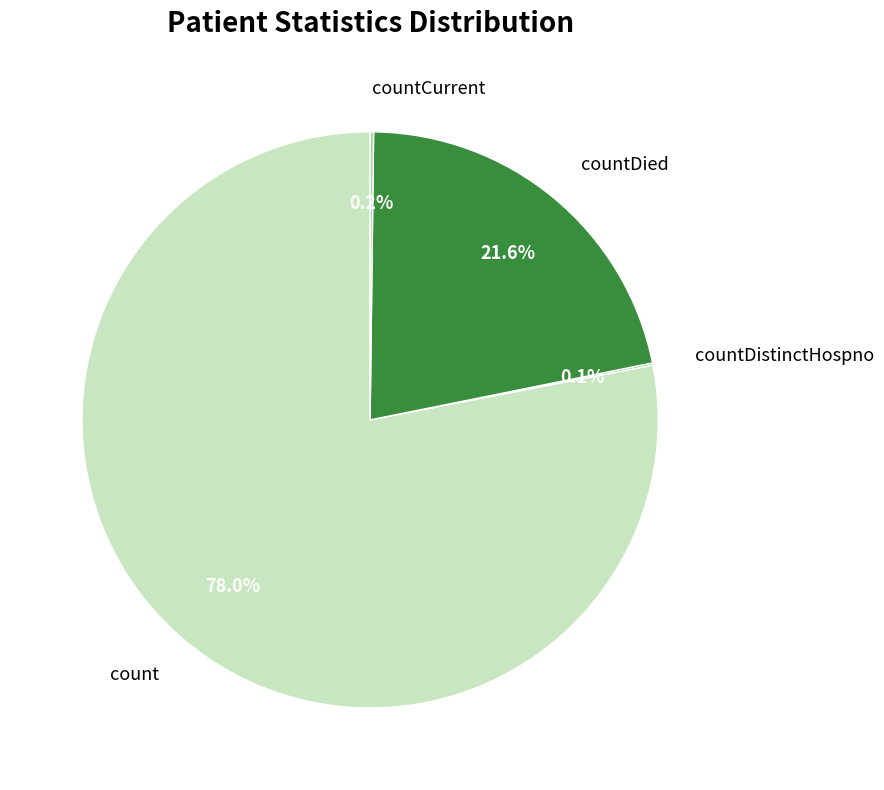

To the nearest percent, what is the combined percentage of countDied and count?

100%